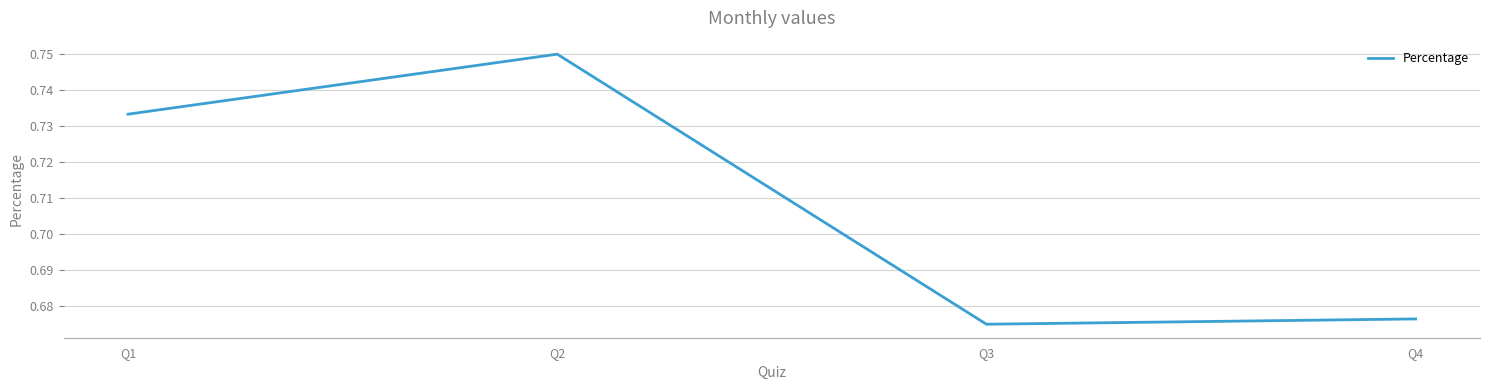

Which category has the highest value across all series?

Q2